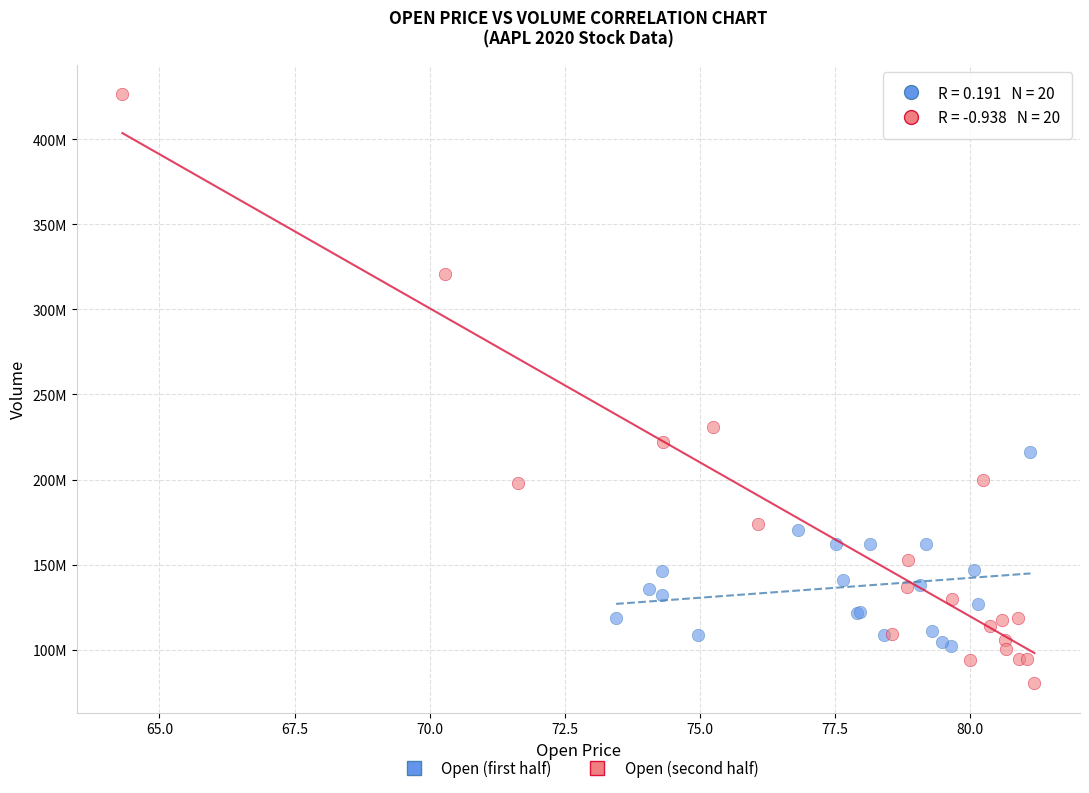

What are all the series names shown in the legend?

Open (first half), Open (second half)